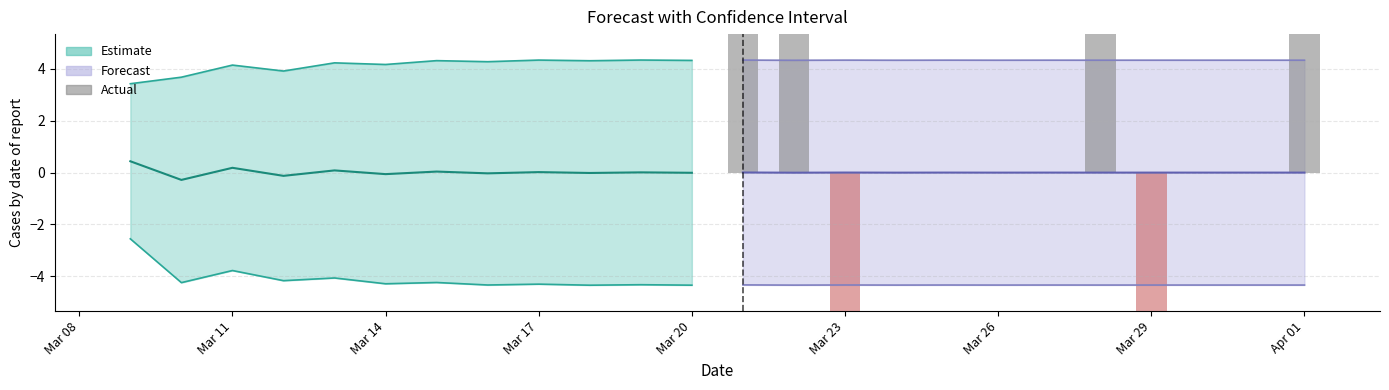

True or false: the data shows 17 at 16.

False